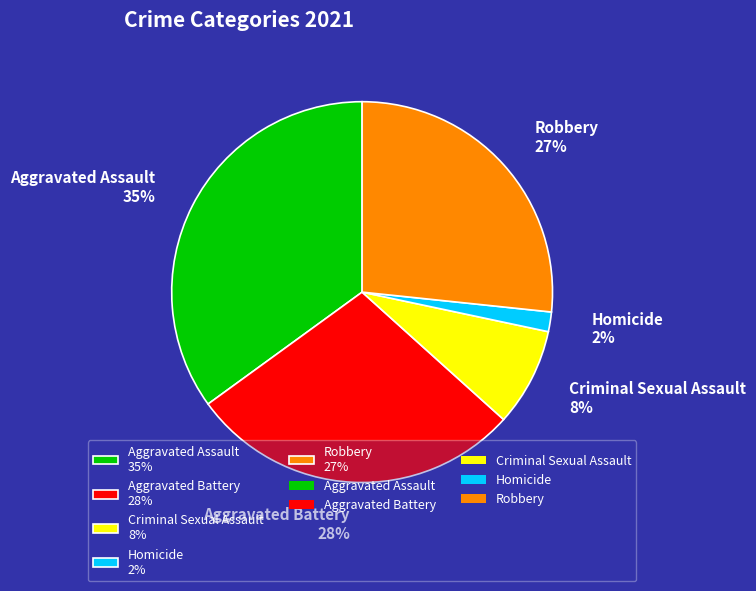

What percentage is the Homicide slice, to the nearest percent?

2%